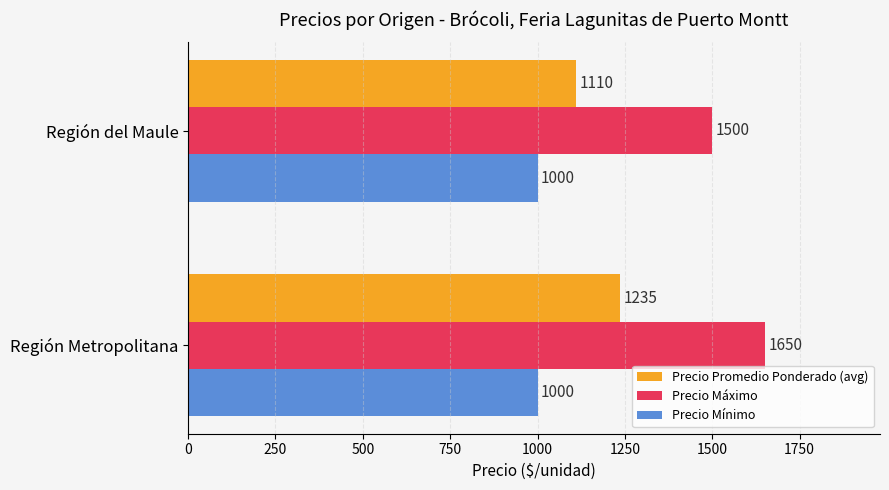

Which series has the widest spread of values?

Precio Máximo